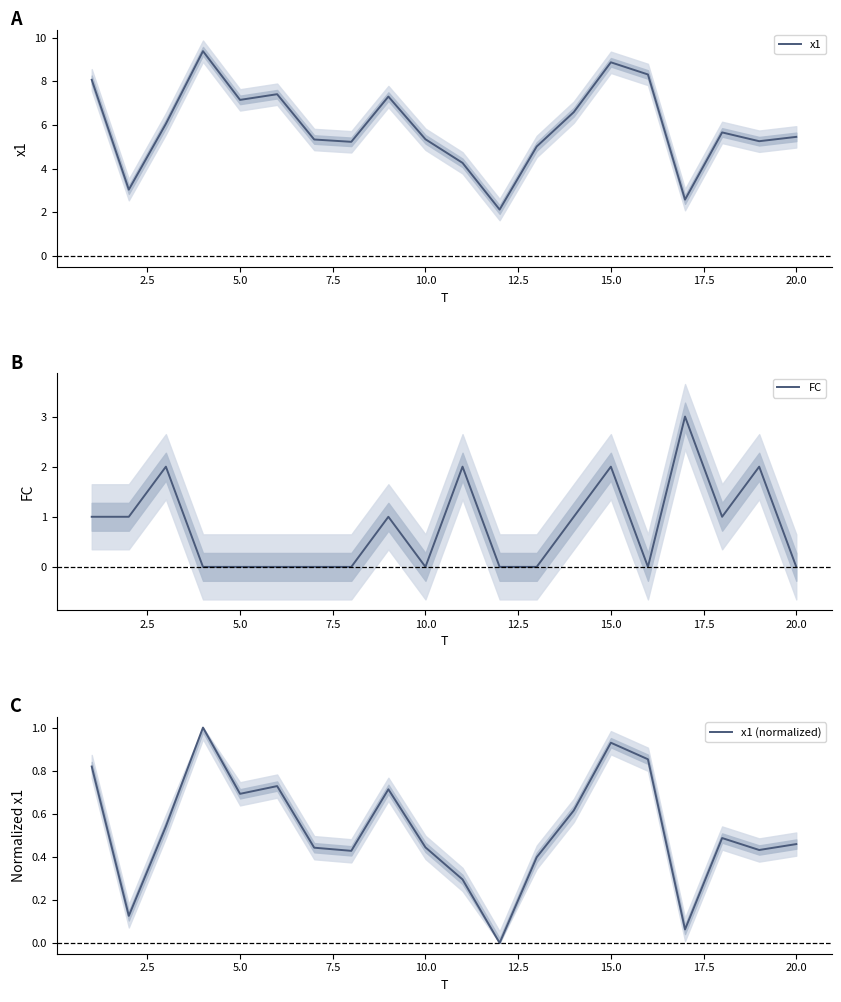

What is the highest value of the x1 series?

9.4